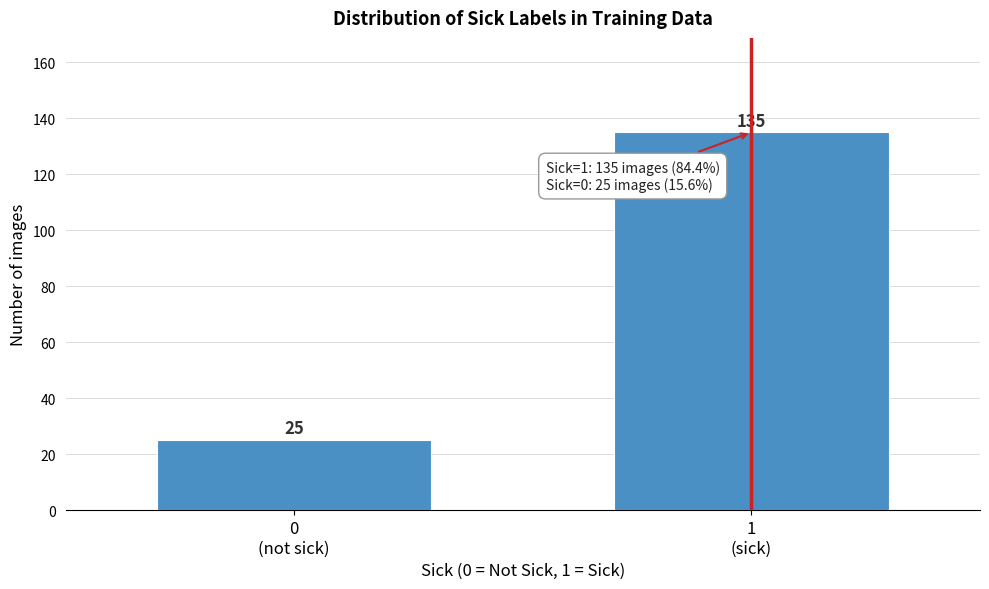

Reading left to right, what are all the values shown in this chart?

25	135